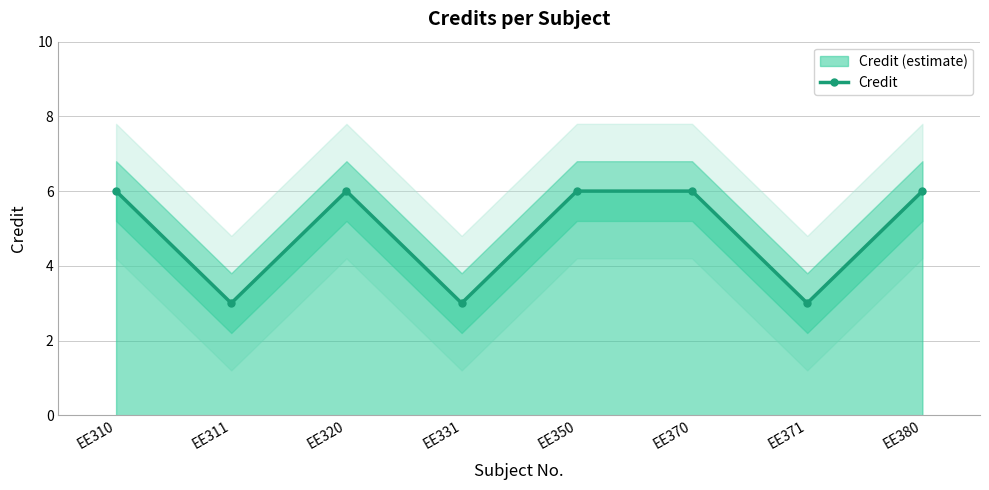

True or false: the data shows 10 at EE310.

False